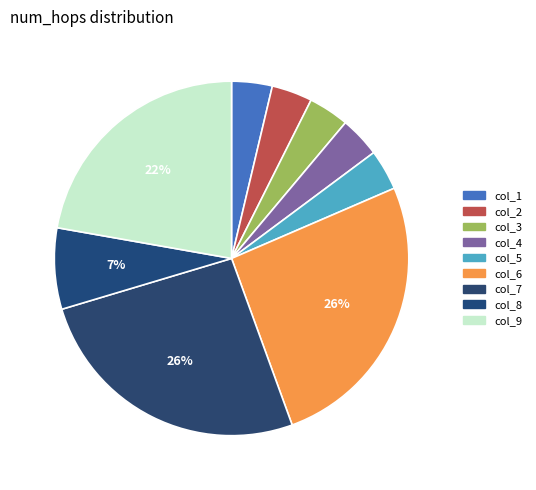

To the nearest percent, what portion does col_7 represent?

26%